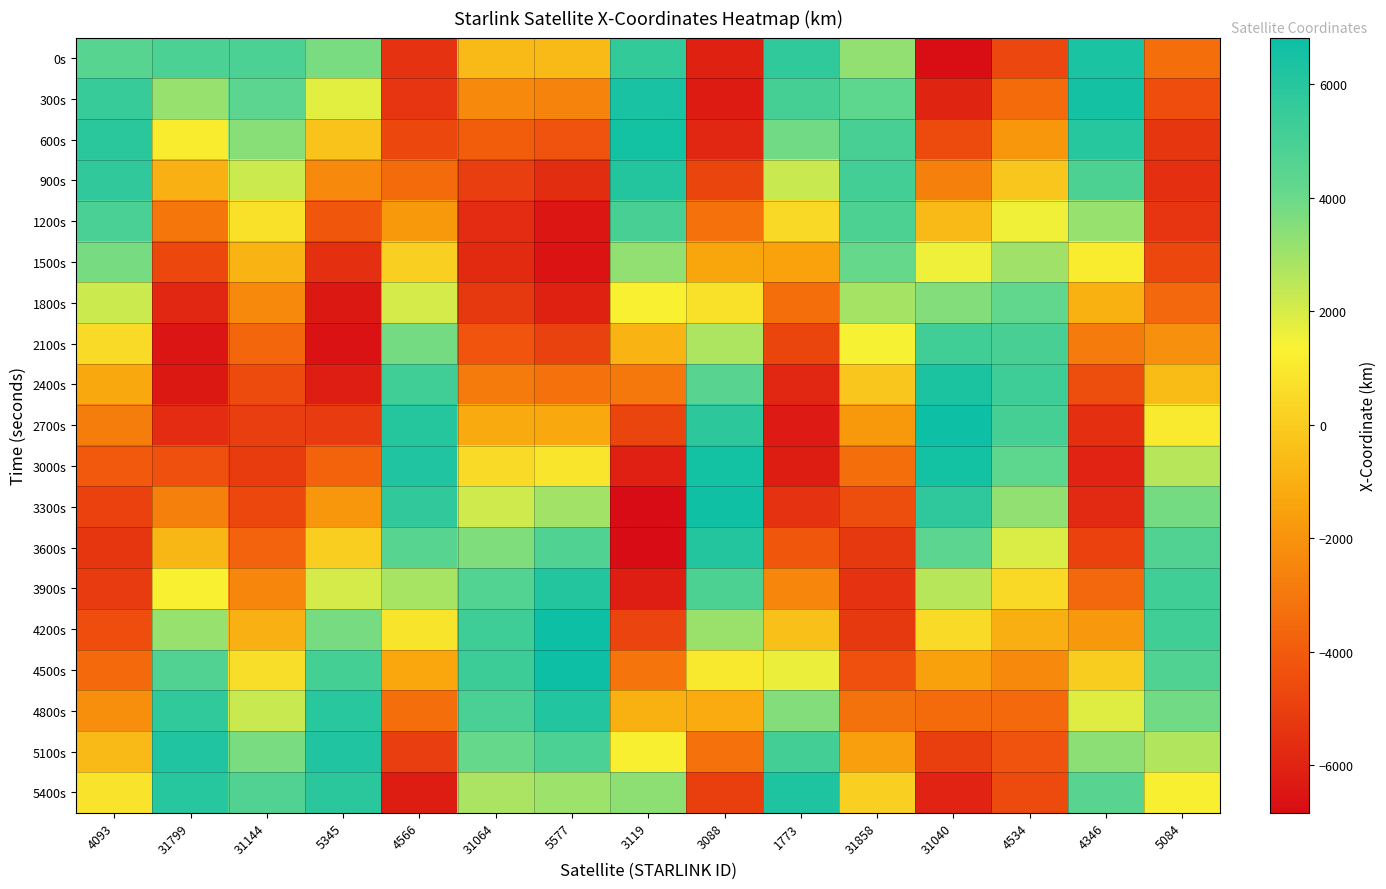

Which label corresponds to the smallest value in the chart?

3119